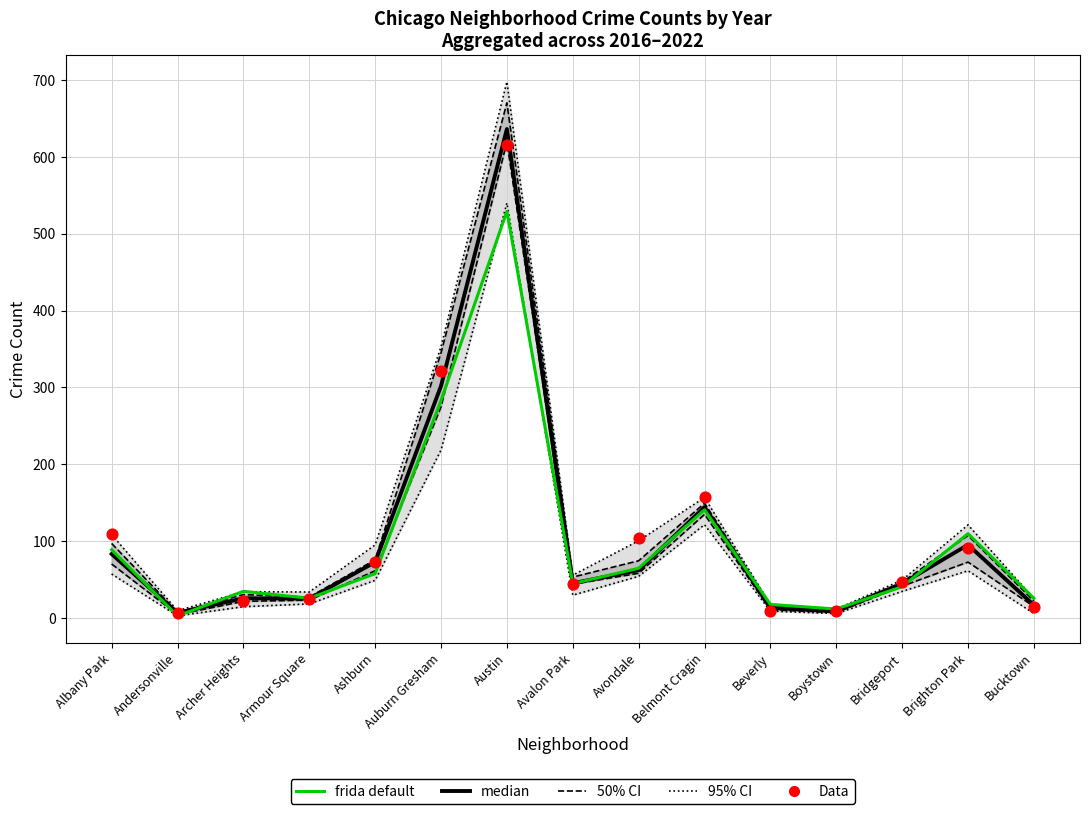

Which series has the largest Y range (max minus min)?

95% CI